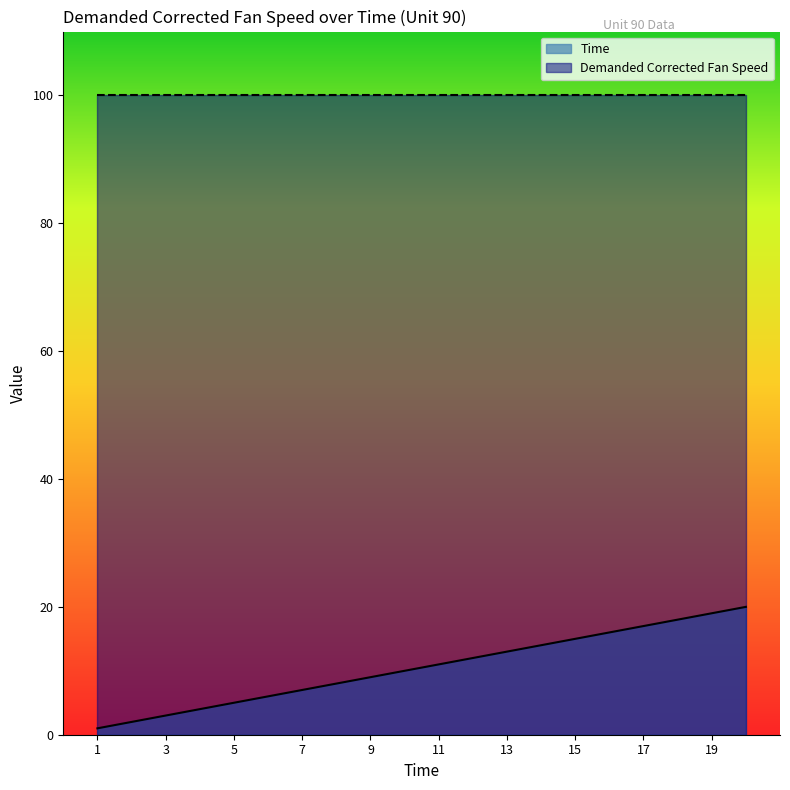

Reading left to right, extract all data points from this chart.

1	2	3	4	5	6	7	8	9	10	11	12	13	14	15	16	17	18	19	20